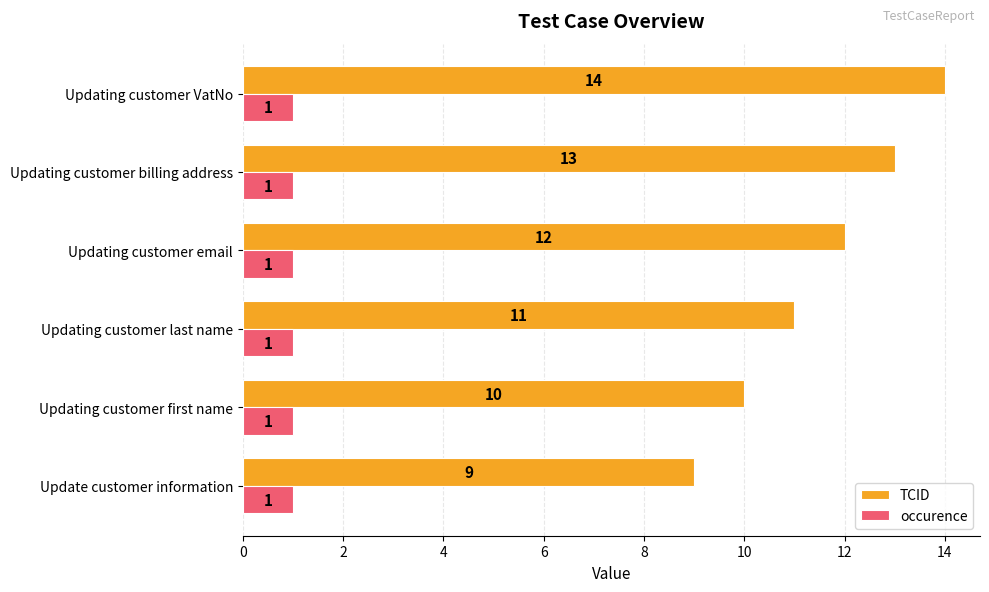

At how many categories does at least one series exceed 8?

6